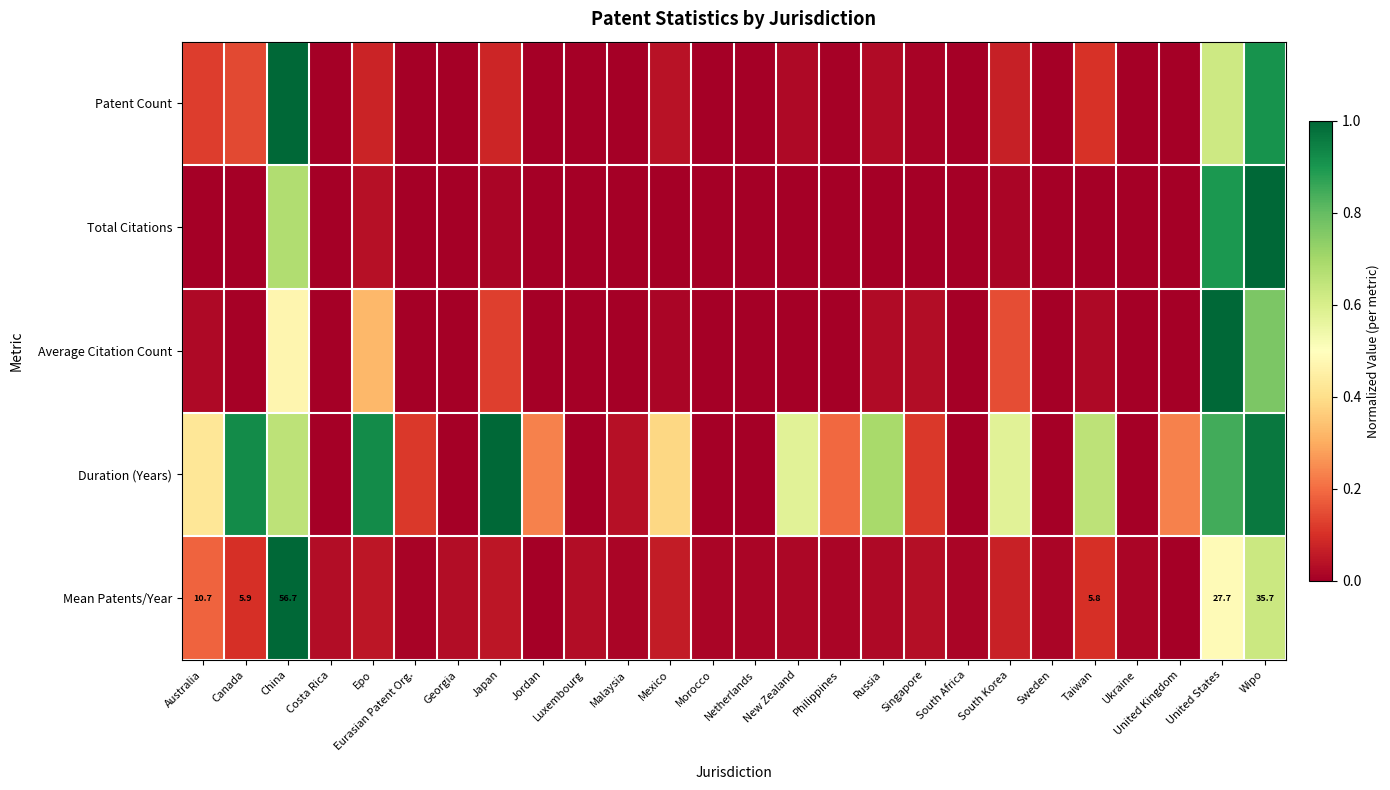

At which label does Average Citation Count reach its peak?

United States